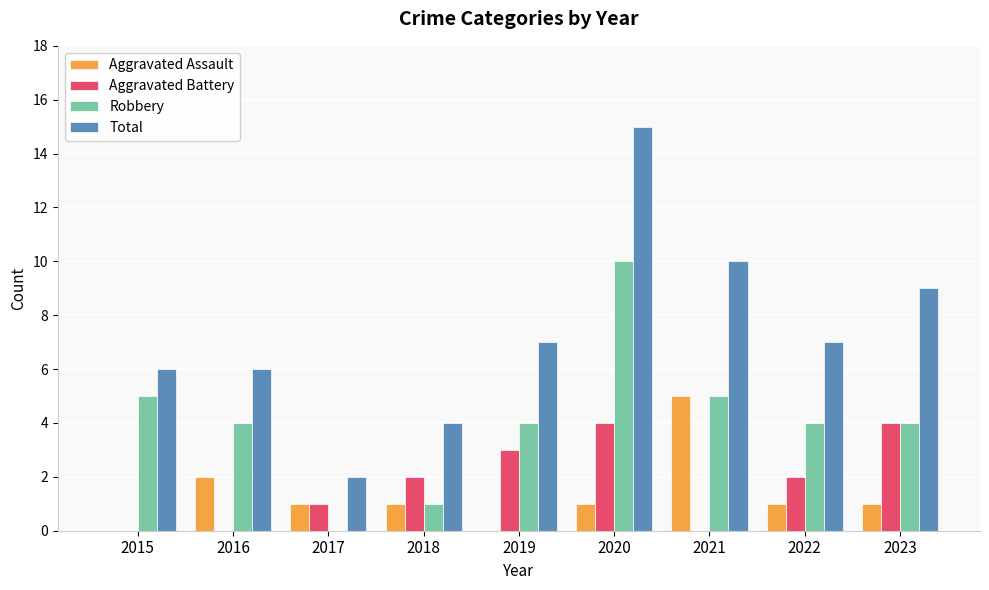

At which category is the sum across all series the highest?

2020